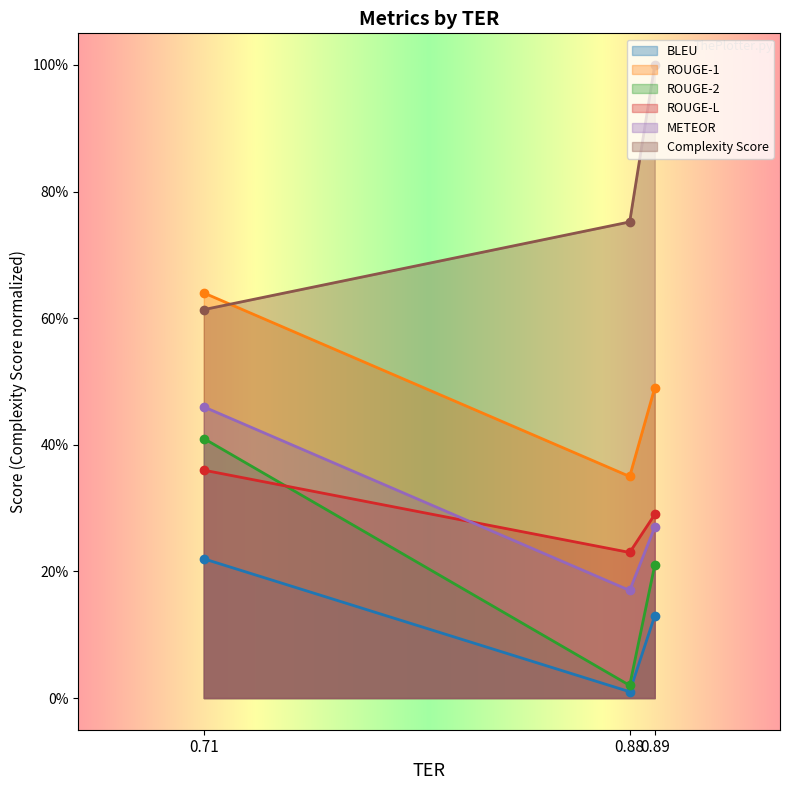

What is the sum of all Complexity Score values?

2.4